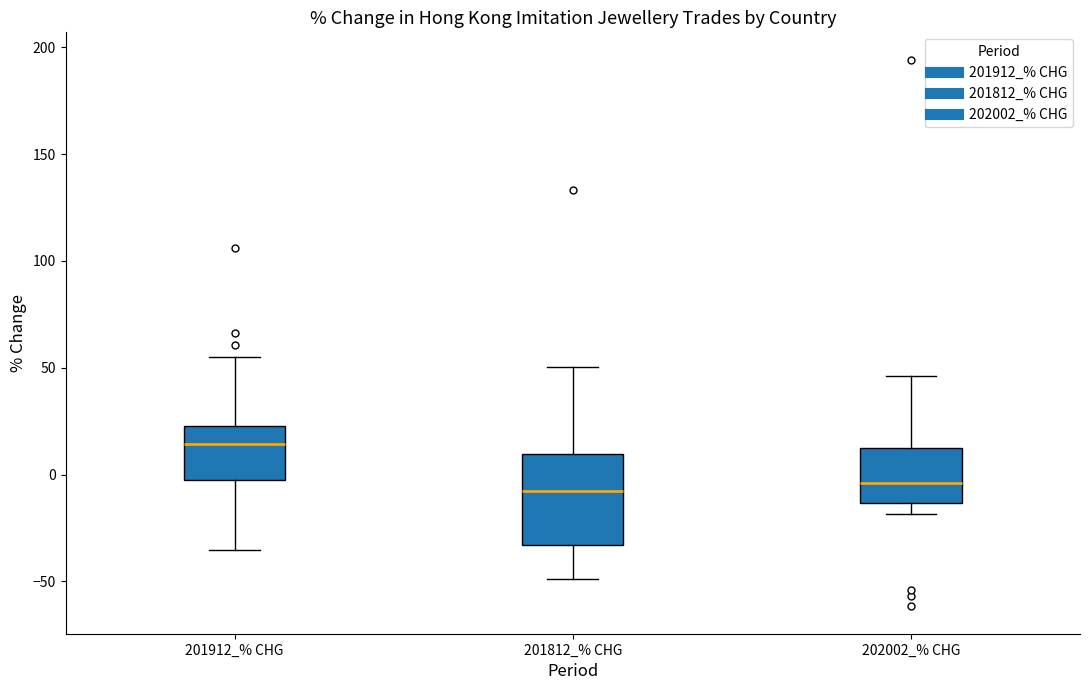

Where is the upper edge of the box for 201912_% CHG on the y-axis? The values are not printed on the chart, so give them approximately, as read against the axis.

25